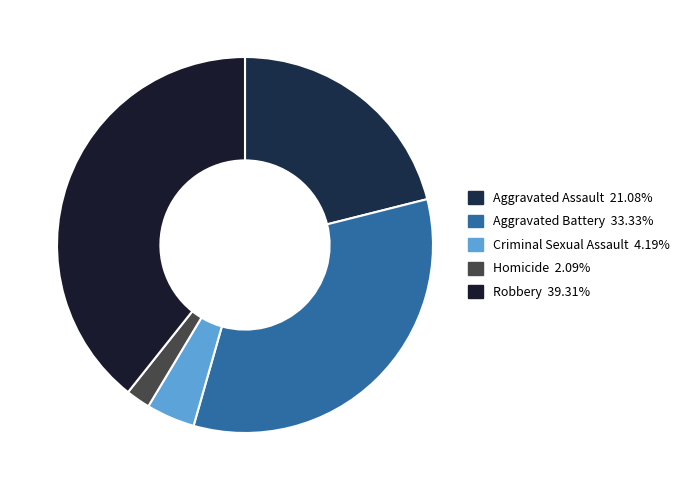

How many segments does this pie chart have?

5